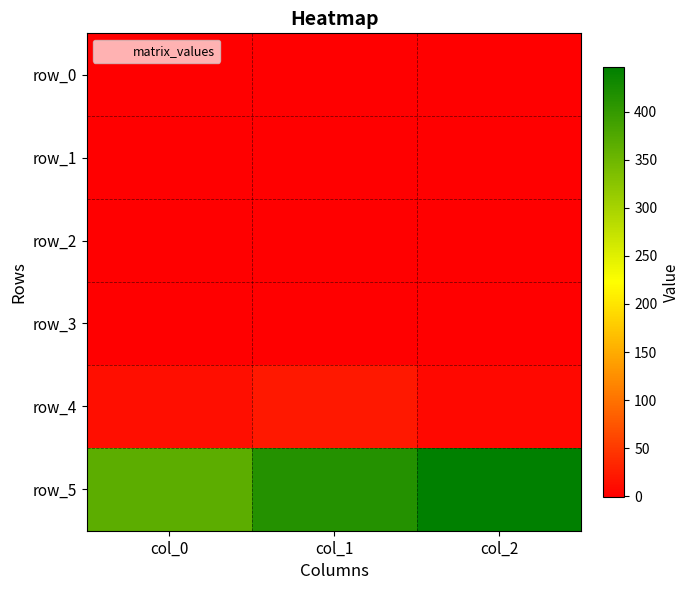

Which series changed the most between col_0 and col_1?

row_5